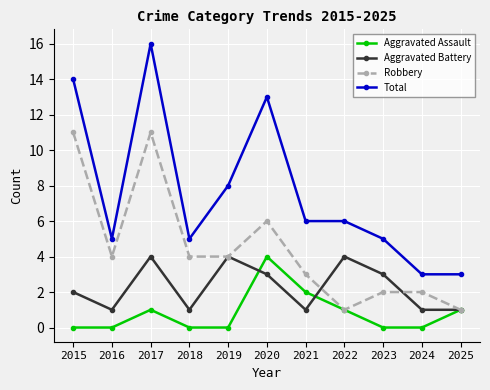

Count the Aggravated Battery values in the range 1 to 4.

11